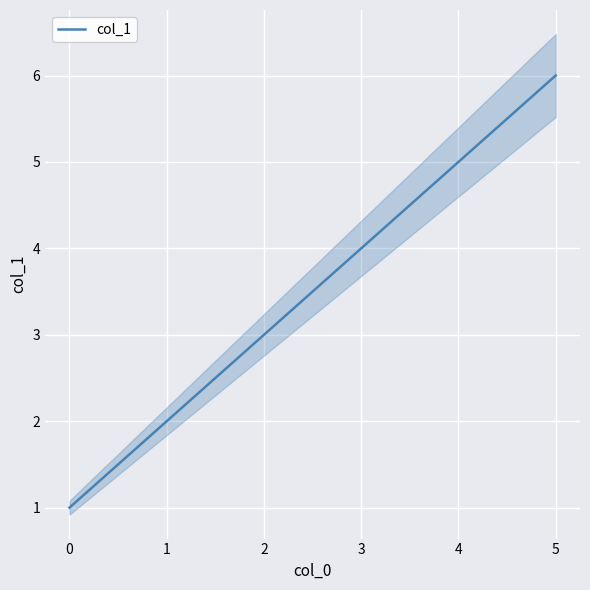

What is the difference between the maximum and minimum values?

5